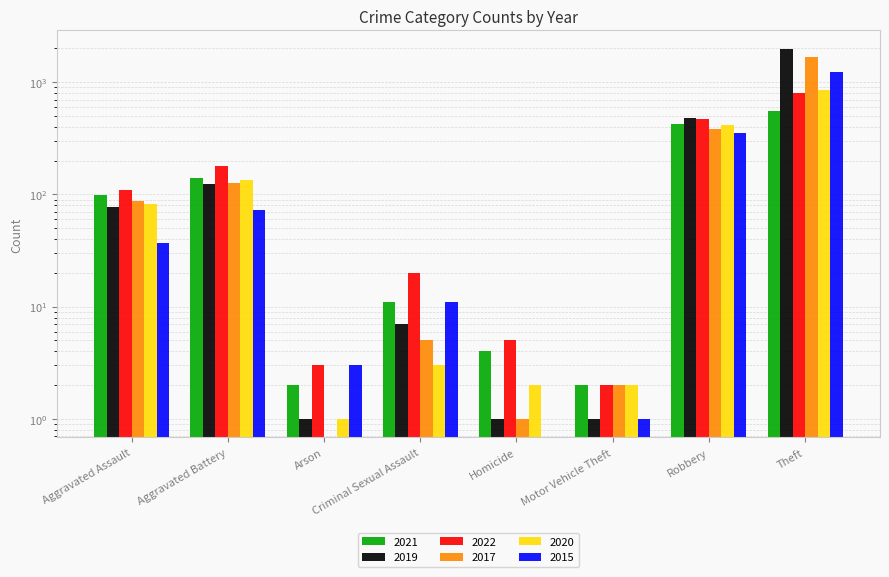

Reading left to right, list all the values displayed in this chart.

2021: 99	139	2	11	4	2	421	558
2019: 78	125	1	7	1	1	483	1975
2022: 110	180	3	20	5	2	472	799
2017: 87	126	0	5	1	2	383	1680
2020: 82	133	1	3	2	2	418	857
2015: 37	73	3	11	0	1	354	1243